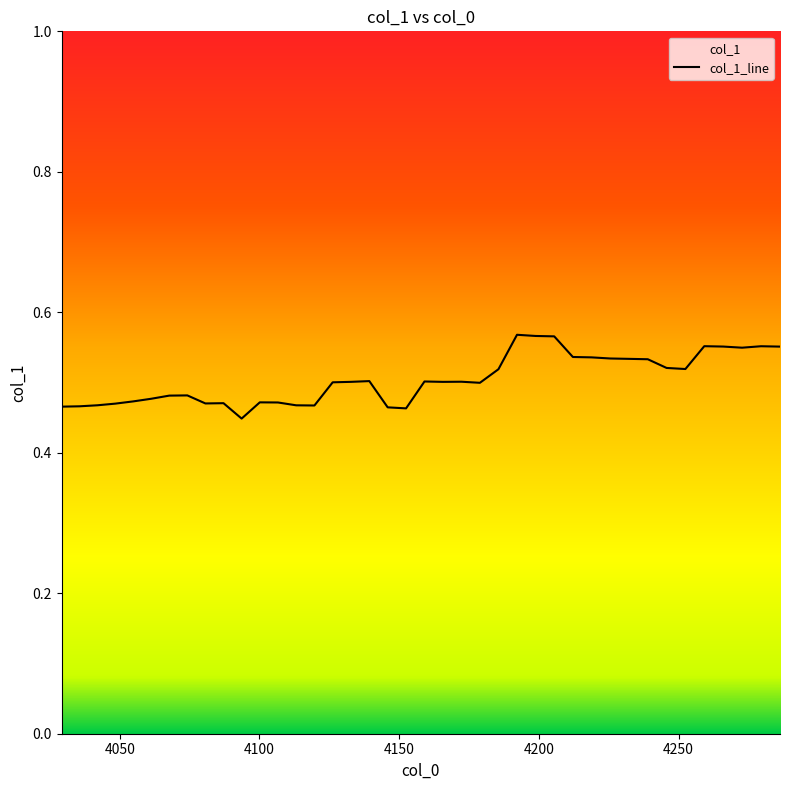

How many interior local valleys (lower than both neighbors) does the data have?

8